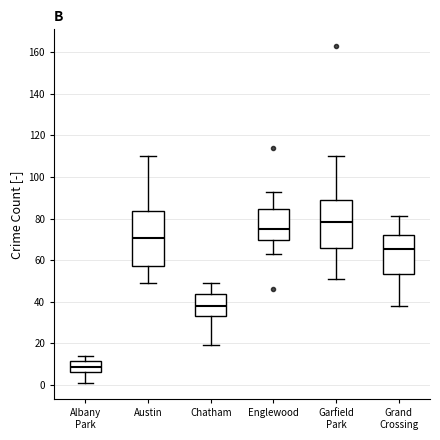

Which box has the highest median line?

Garfield Park